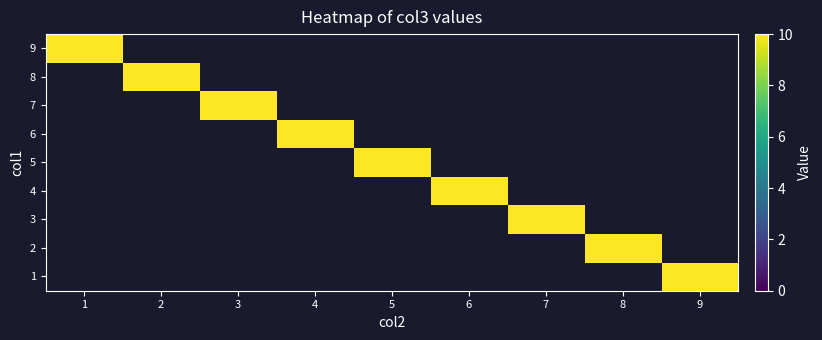

List the series in order of their overall mean, lowest first.

1, 2, 3, 4, 5, 6, 7, 8, 9